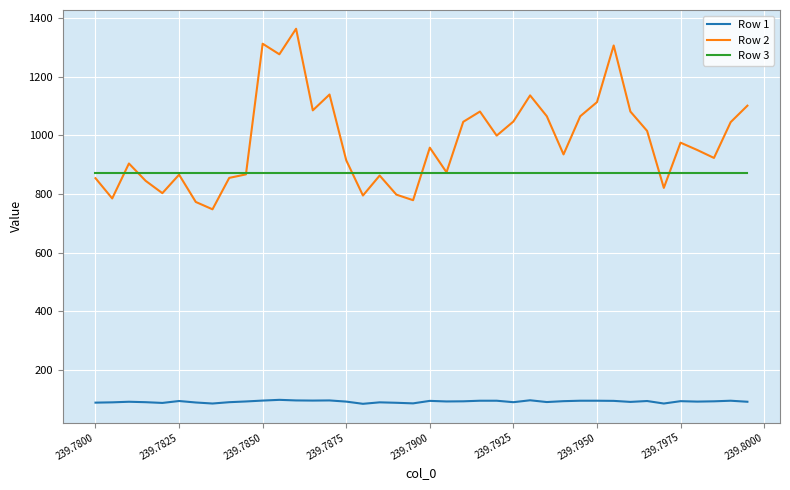

What is the maximum value shown in the chart?

1363.0